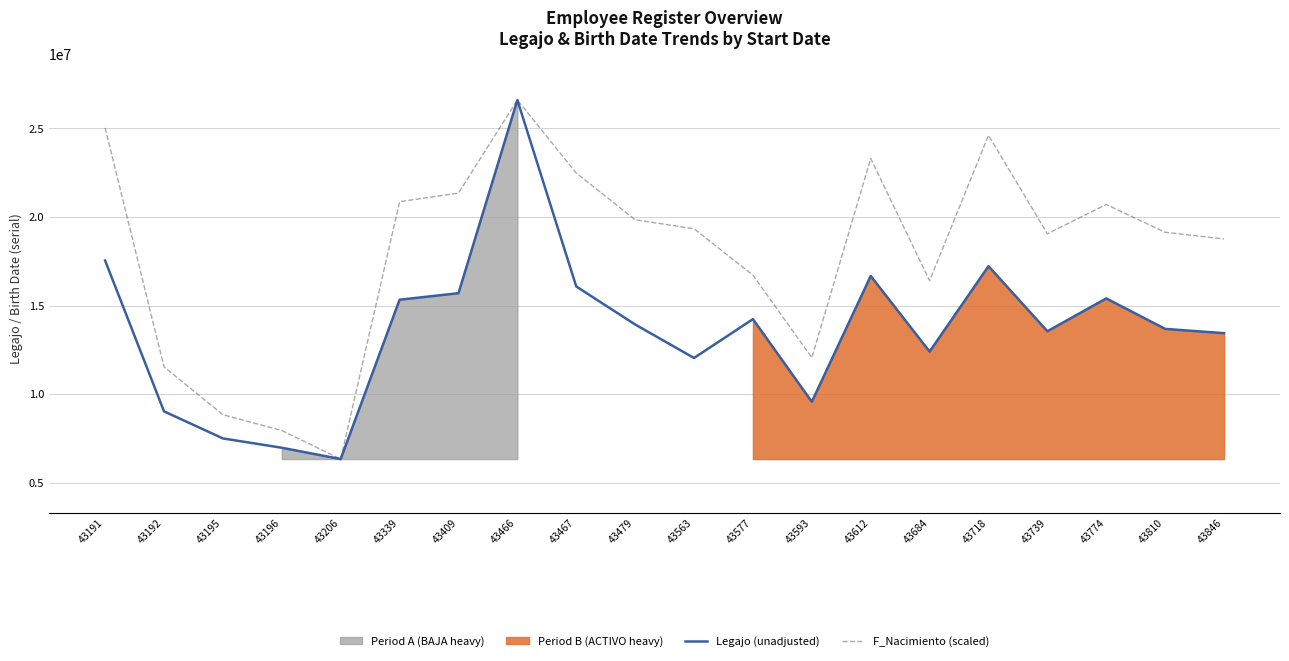

True or false: F_Nacimiento (scaled) has a value of 25570910.3 at 43684.

False